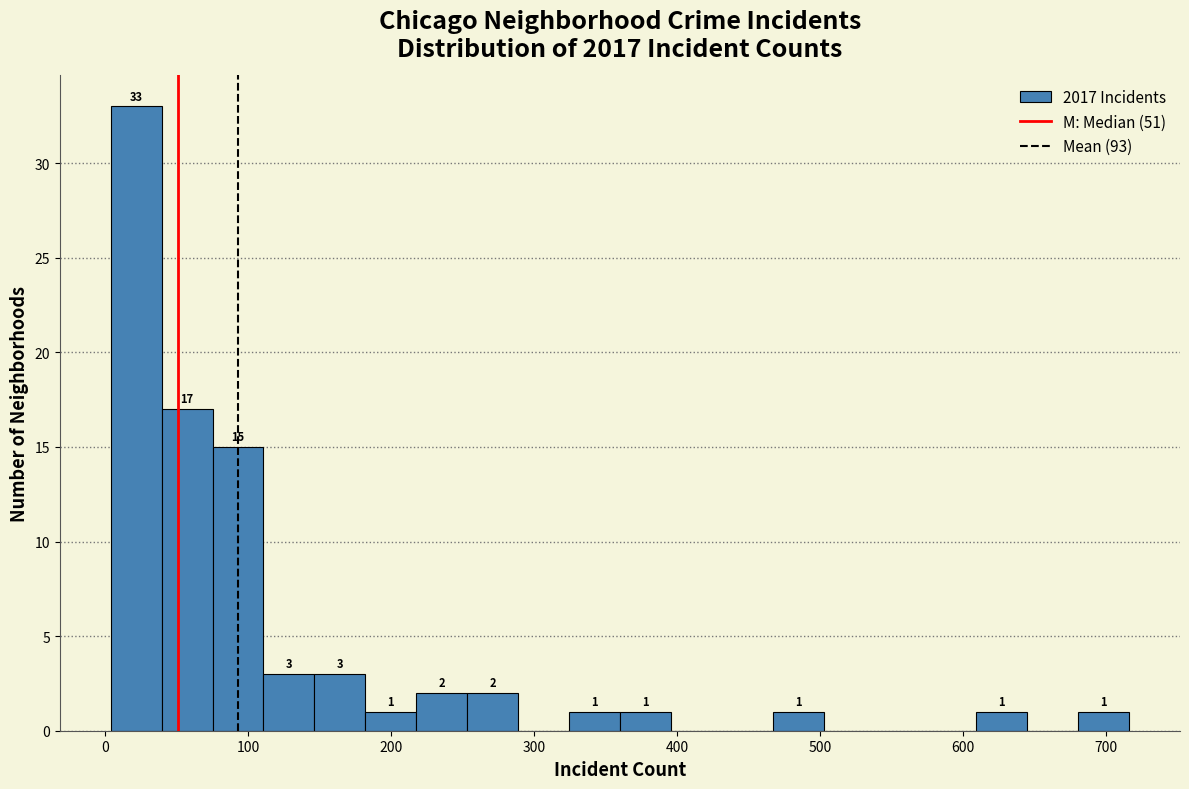

Around what value on the x-axis is the tallest bar? Give the approximate position of its centre, as read against the axis.

20